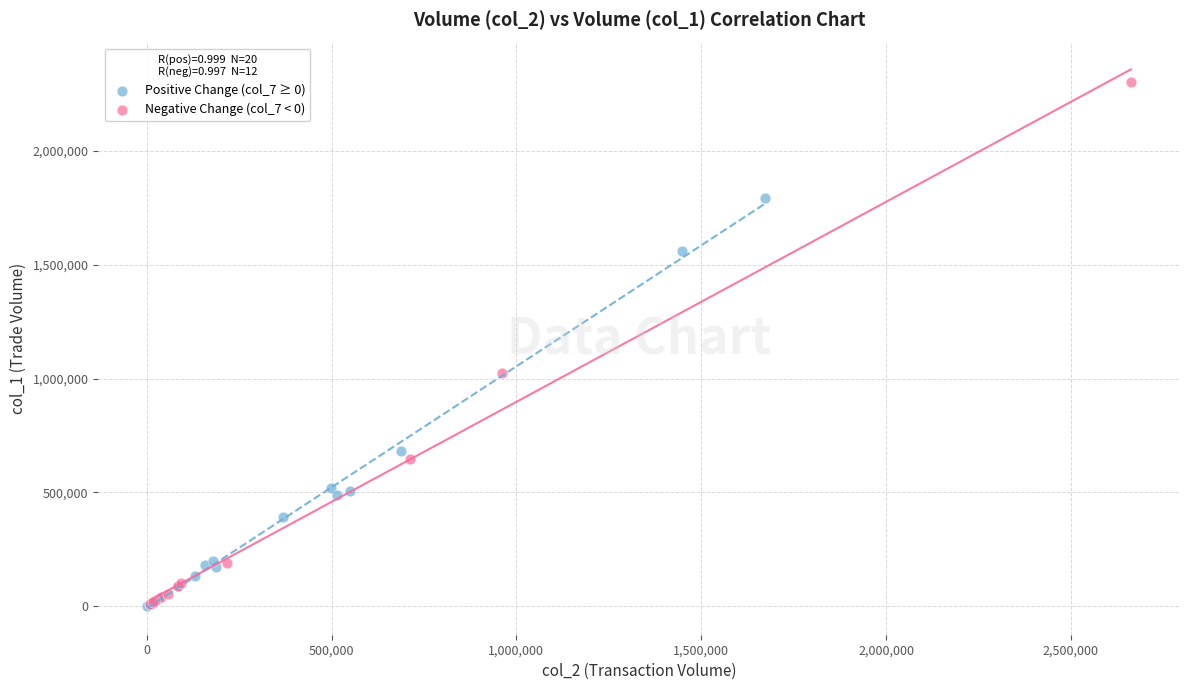

Which series reaches the maximum Y coordinate?

Negative Change (col_7 < 0)